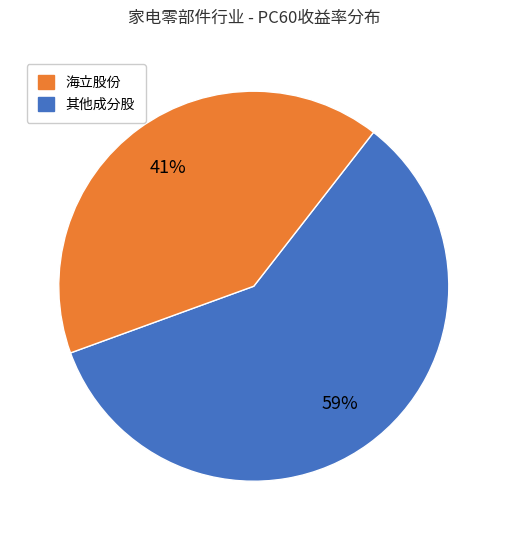

To the nearest percent, what is the difference between the largest and smallest slice percentages?

18%